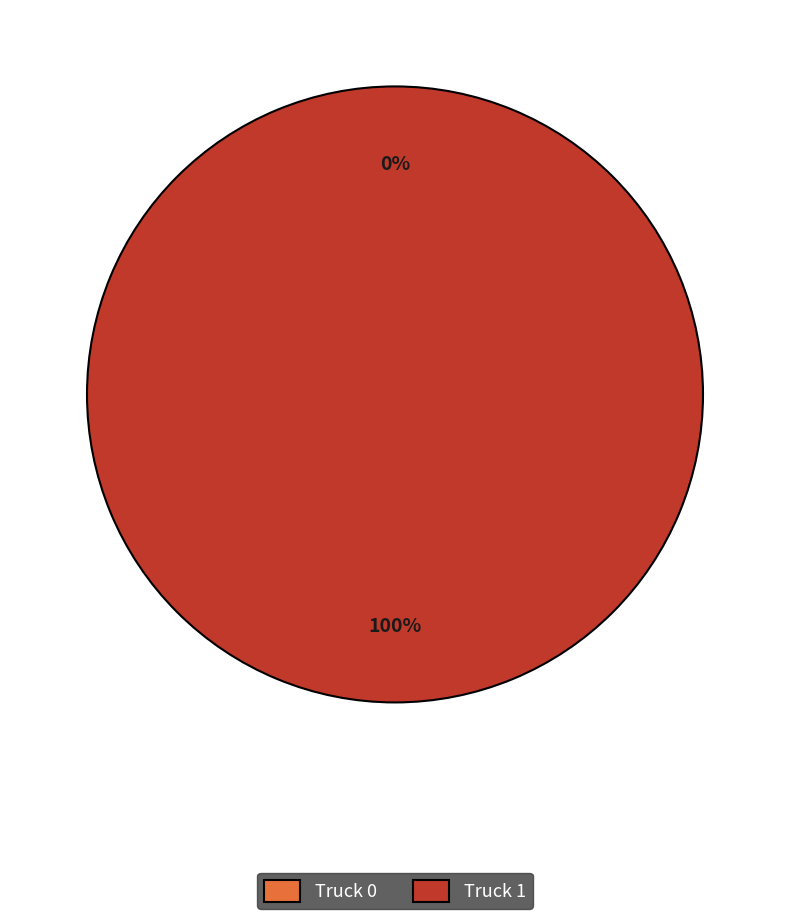

True or false: Truck 1 accounts for 100% of the total.

True